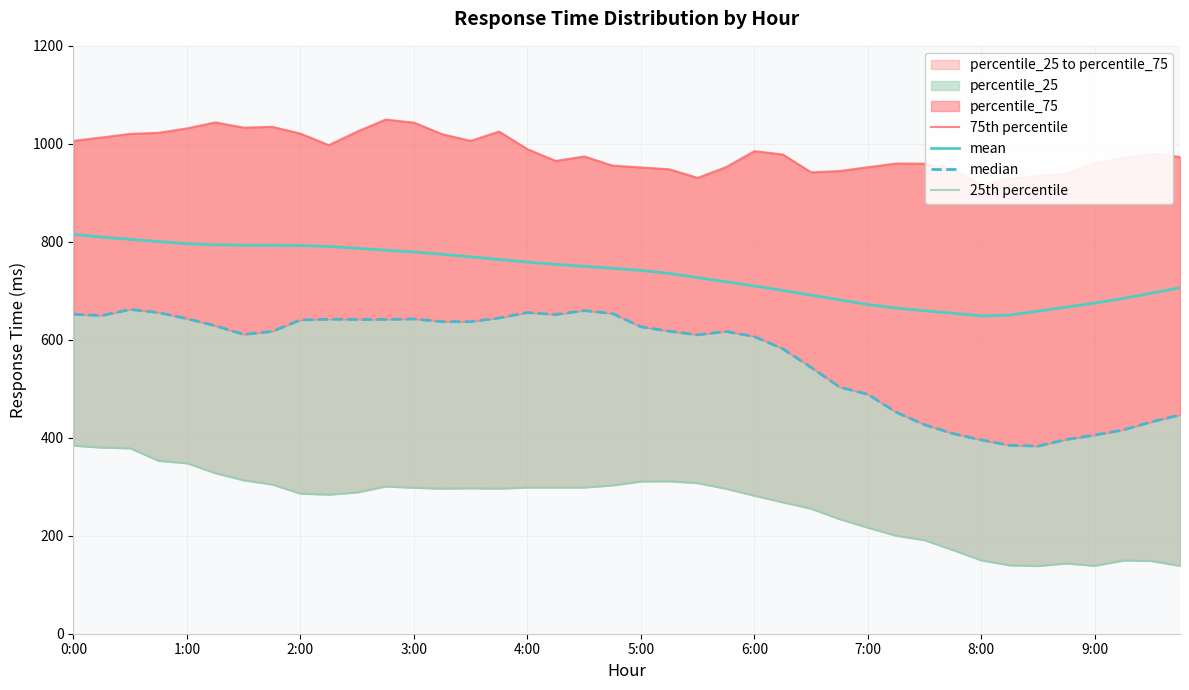

What is the maximum value shown in the chart?

1049.5